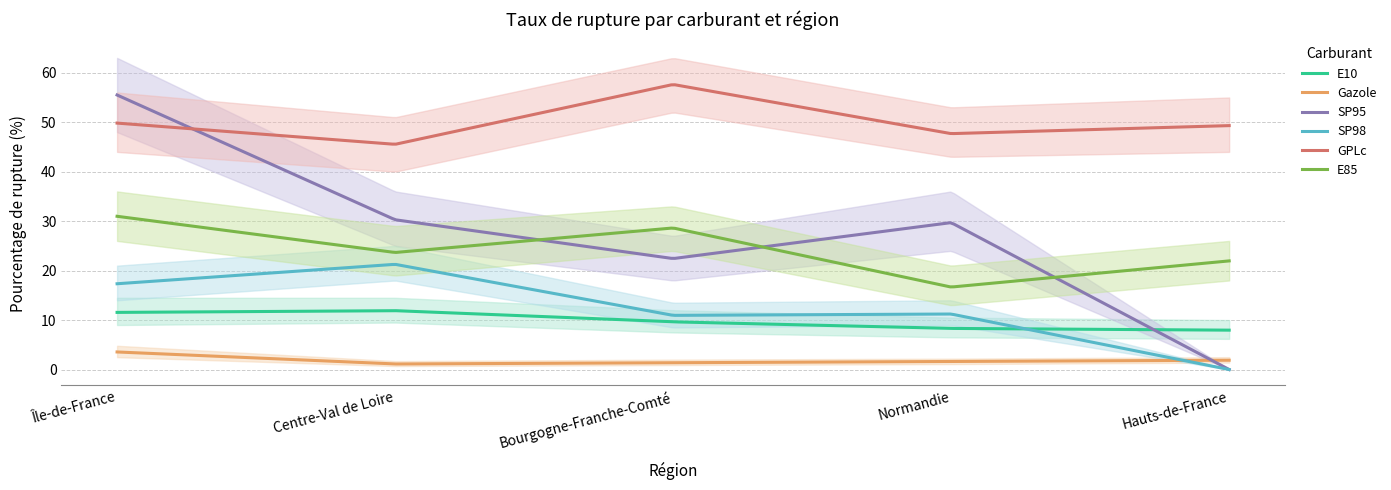

Rank the series at Île-de-France from highest to lowest value.

SP95, GPLc, E85, SP98, E10, Gazole